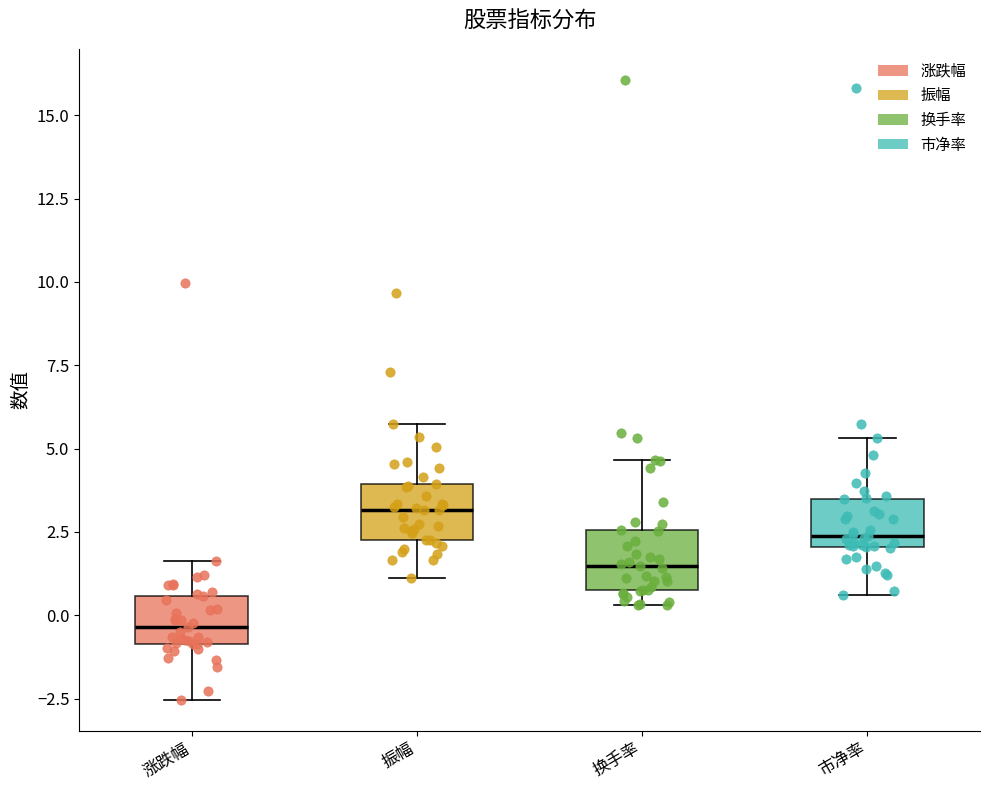

Reading left to right, read every box against the y-axis: the position of its median line, the range the box covers, and the ends of its whiskers. The values are not printed on the chart, so give them approximately, as read against the axis.

涨跌幅: median -0.5, box -1.0 to 0.5, whiskers -2.5 to 1.5
振幅: median 3.0, box 2.5 to 4.0, whiskers 1.0 to 5.5
换手率: median 1.5, box 1.0 to 2.5, whiskers 0.5 to 4.5
市净率: median 2.5, box 2.0 to 3.5, whiskers 0.5 to 5.5